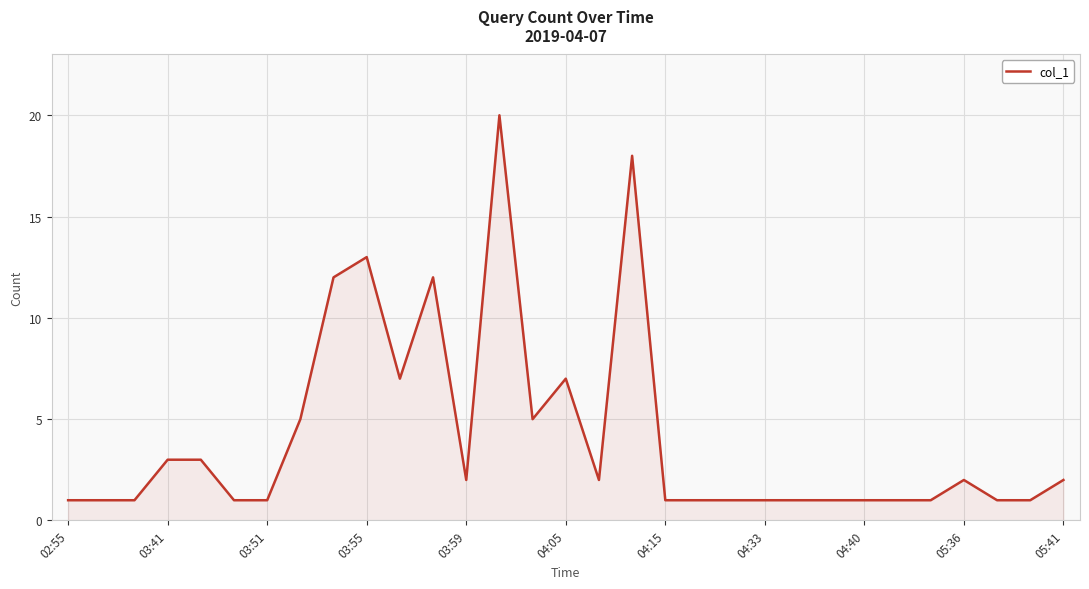

What is the maximum value shown in the chart?

20